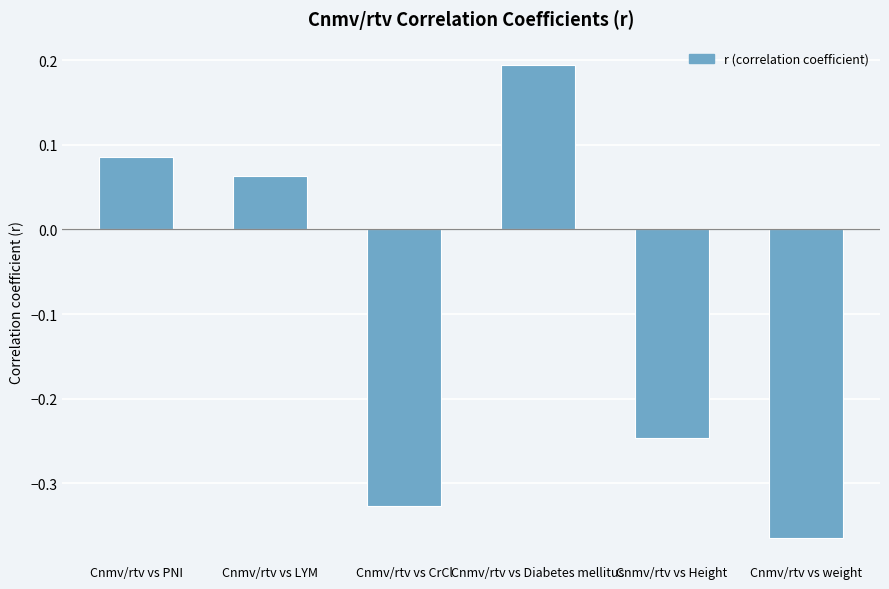

What is the change in value from Cnmv/rtv vs PNI to Cnmv/rtv vs Diabetes mellitus?

+0.1